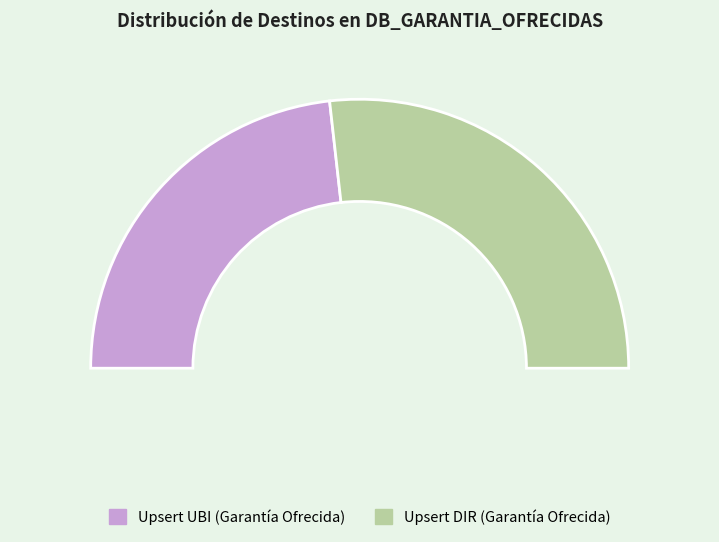

To the nearest percent, what is the average slice percentage?

50%